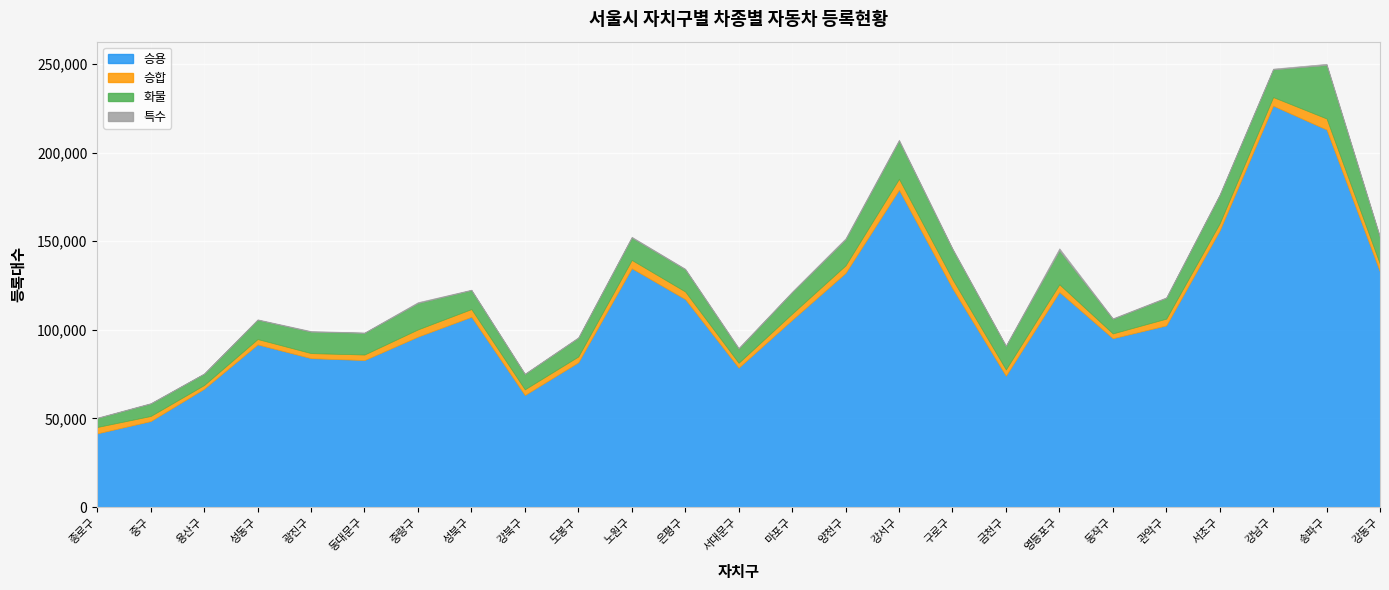

How many data points in 승합 are above 3821?

12